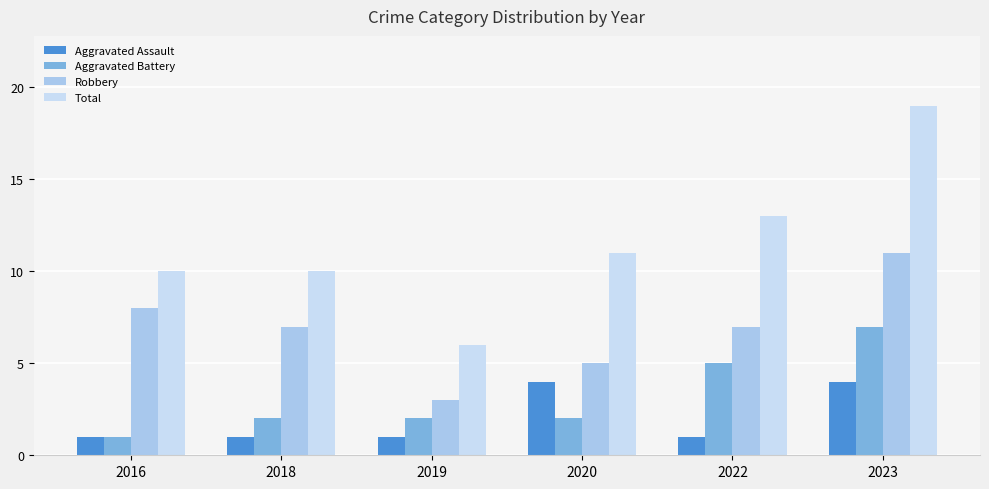

Count the number of categories in the chart.

6